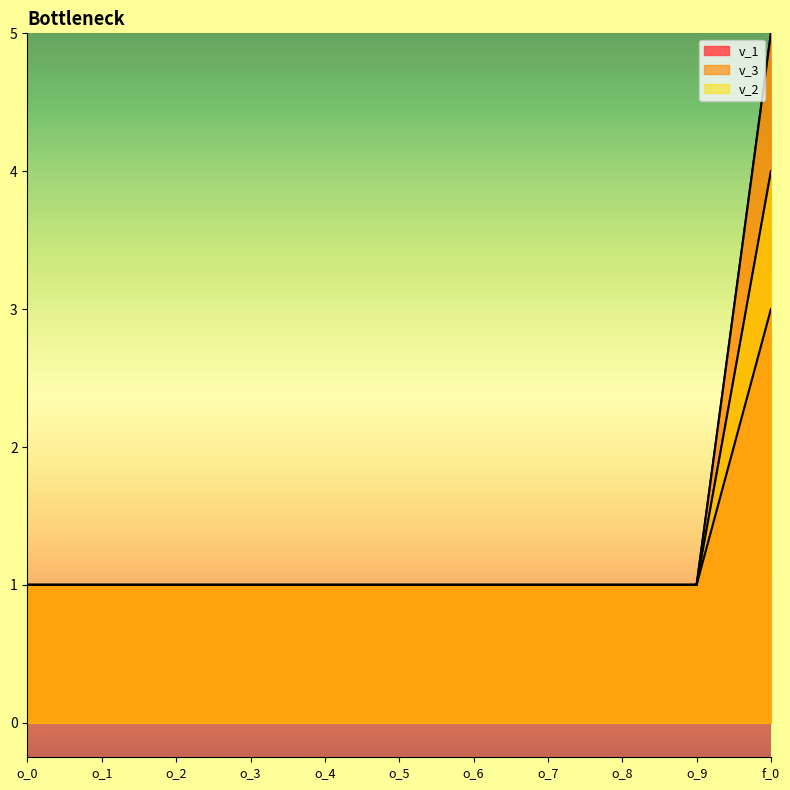

Does the chart display data point markers on the line(s)?

No